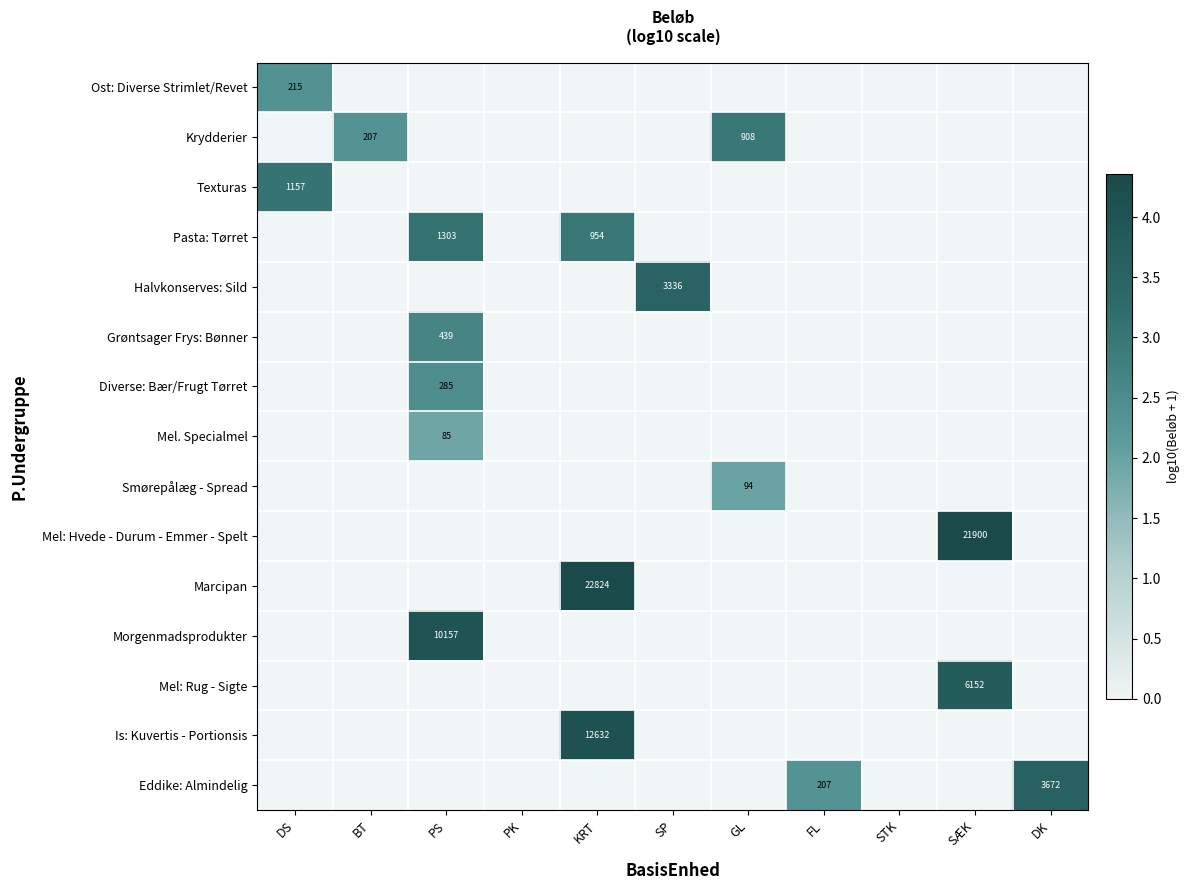

The value of Eddike: Almindelig at DK is 3672. True or false?

True